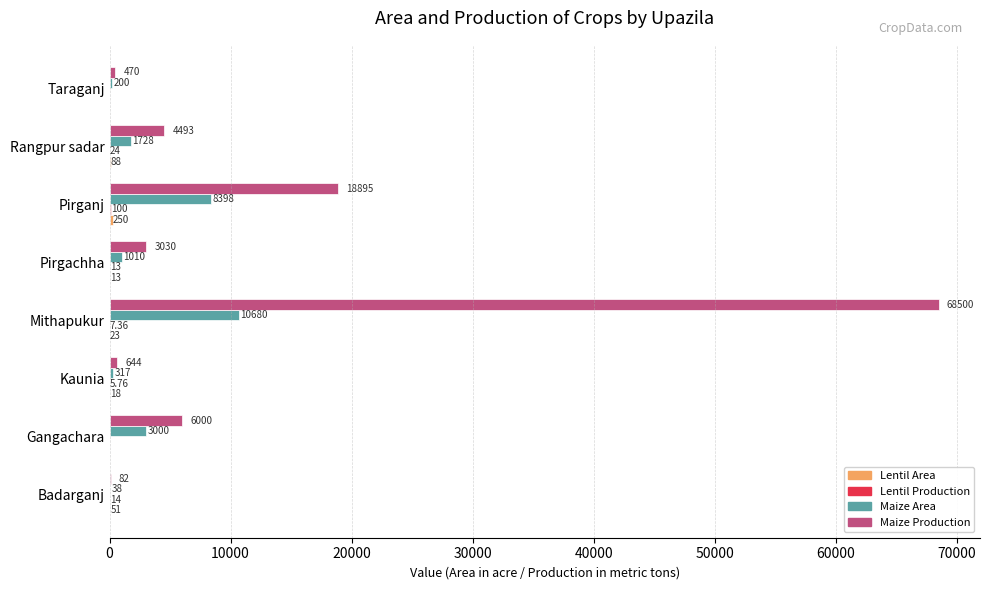

At which label does Maize Area reach its peak?

Mithapukur